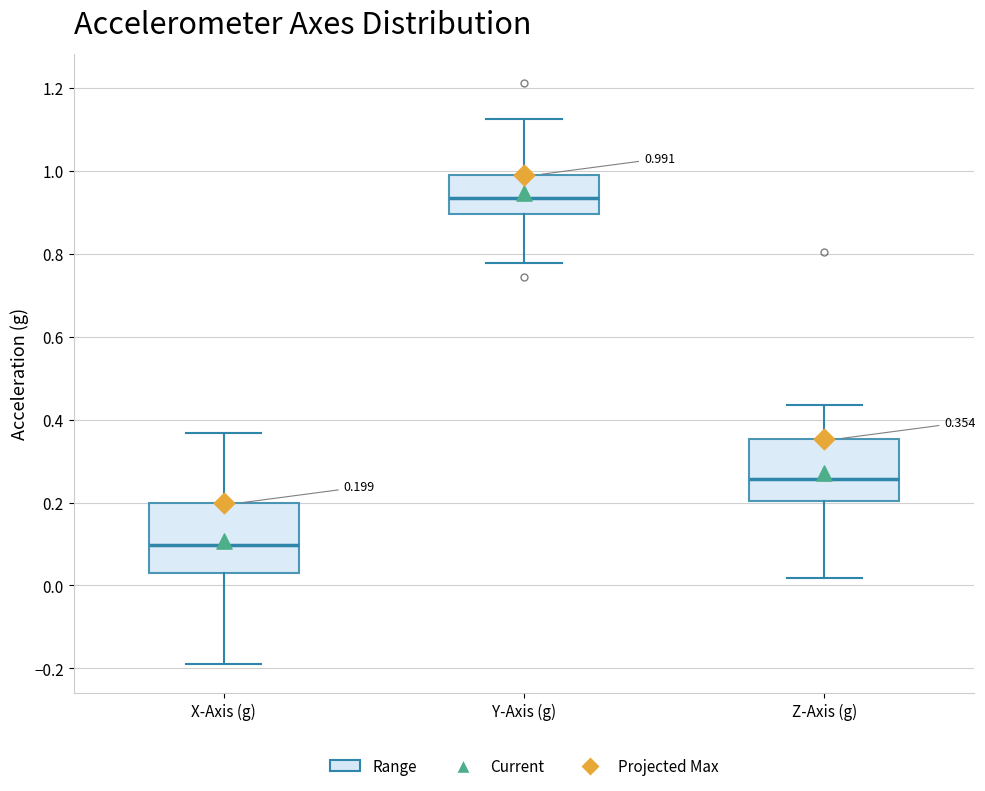

Which box's median line is the highest?

Y-Axis (g)